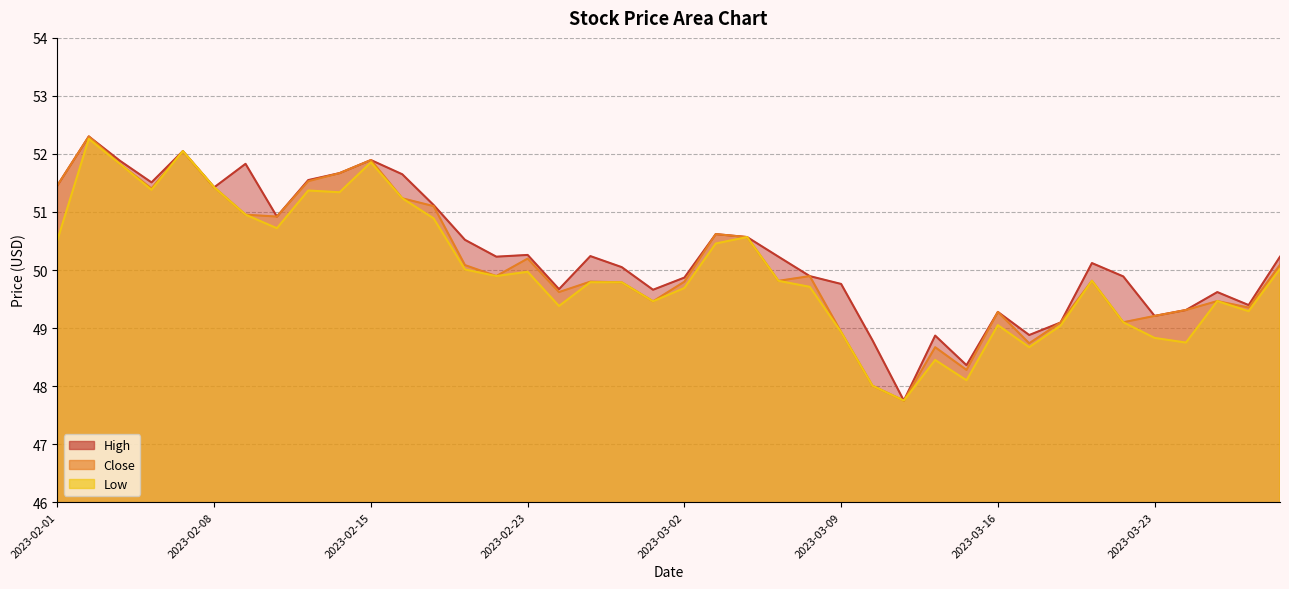

What is the total value across all series at 2023-03-29?

150.3